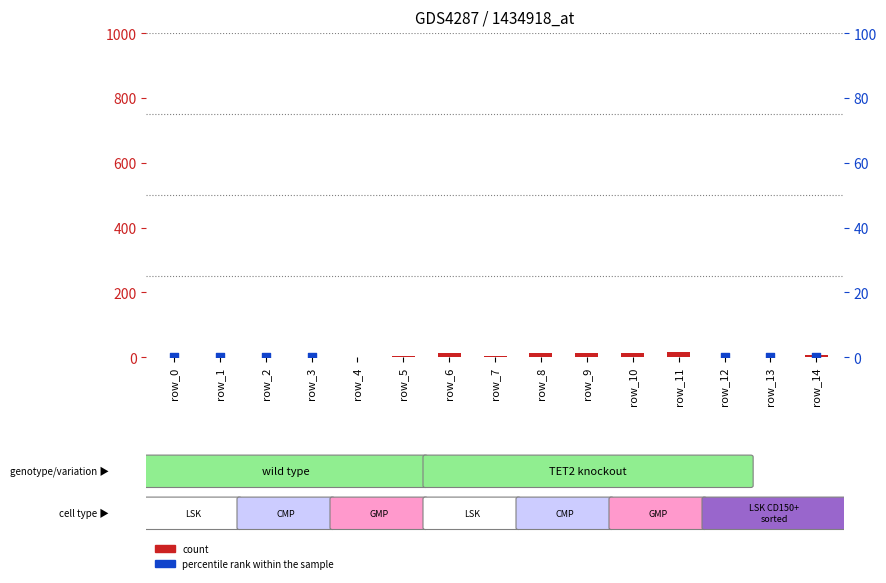

Which series has the largest total across all categories?

percentile rank within the sample